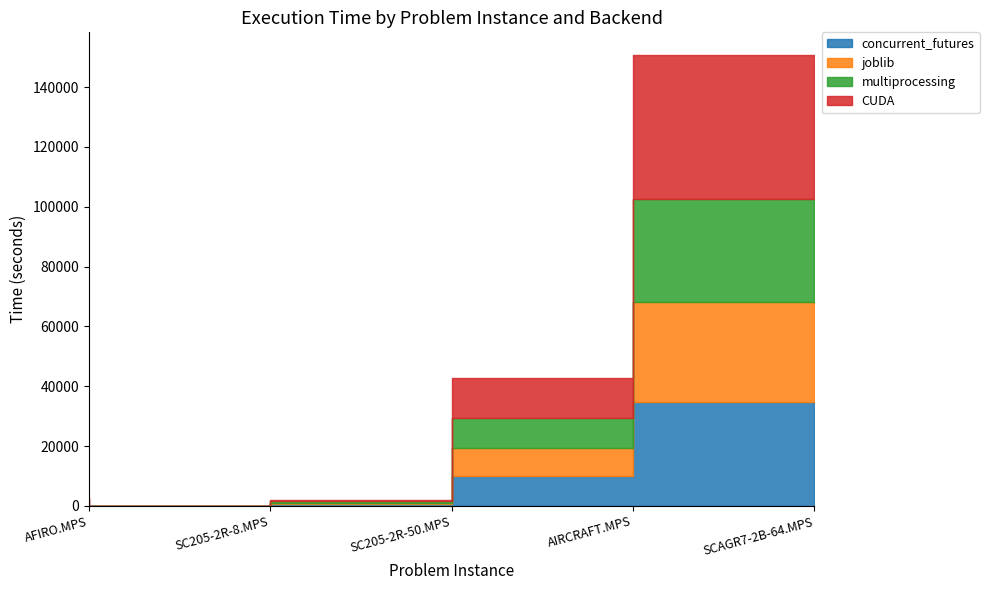

Reading left to right, what are all the values shown in this chart?

concurrent_futures: AFIRO.MPS=1.4	SC205-2R-8.MPS=18.5	SC205-2R-50.MPS=555.3	AIRCRAFT.MPS=9822.9	SCAGR7-2B-64.MPS=34884.0
joblib: AFIRO.MPS=1.0	SC205-2R-8.MPS=17.6	SC205-2R-50.MPS=411.0	AIRCRAFT.MPS=9614.3	SCAGR7-2B-64.MPS=33133.6
multiprocessing: AFIRO.MPS=1.4	SC205-2R-8.MPS=18.5	SC205-2R-50.MPS=545.3	AIRCRAFT.MPS=9787.7	SCAGR7-2B-64.MPS=34424.7
CUDA: AFIRO.MPS=2546.2	SC205-2R-8.MPS=19.9	SC205-2R-50.MPS=564.2	AIRCRAFT.MPS=13359.1	SCAGR7-2B-64.MPS=48293.0